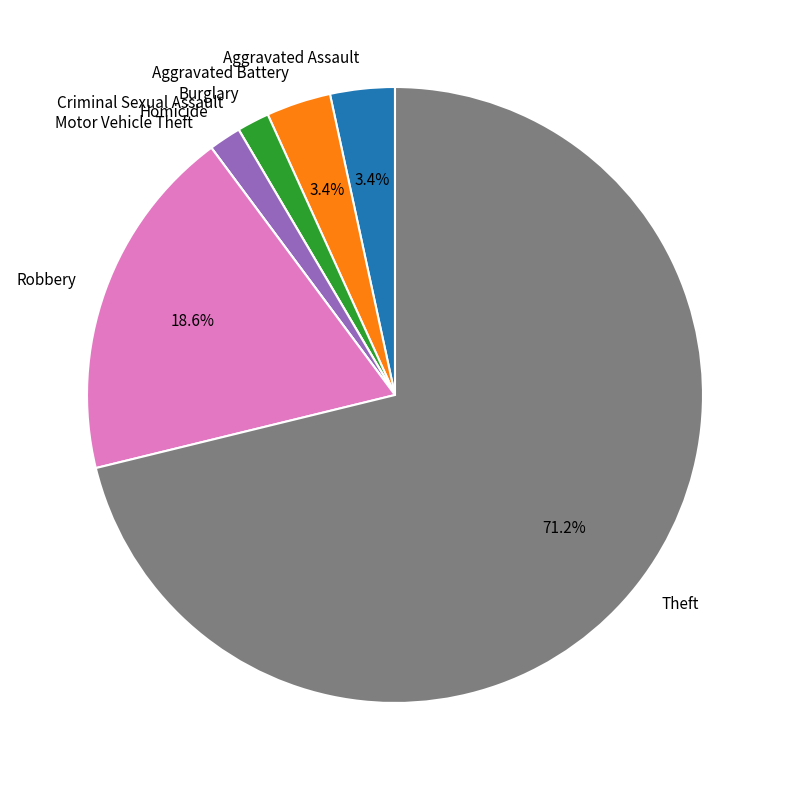

Approximately how many times larger is the value at Homicide compared to Aggravated Battery?

0.5